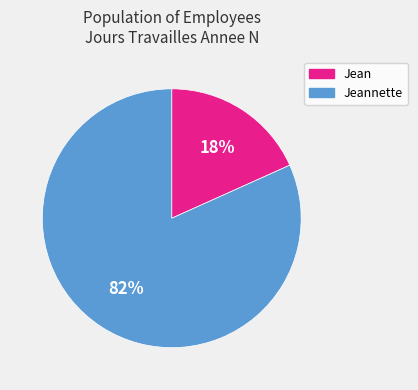

Count the number of slices in the pie.

2